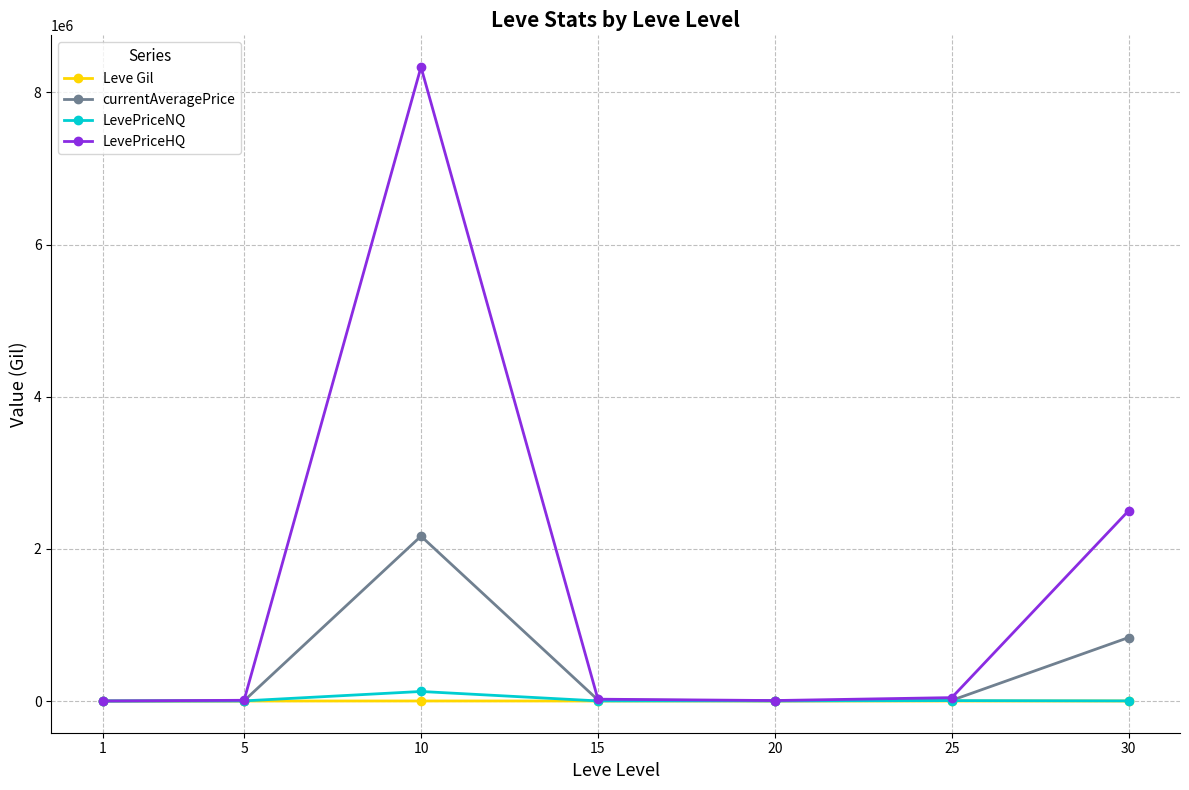

What is the difference between the LevePriceHQ values at 5 and 30?

2493005.0